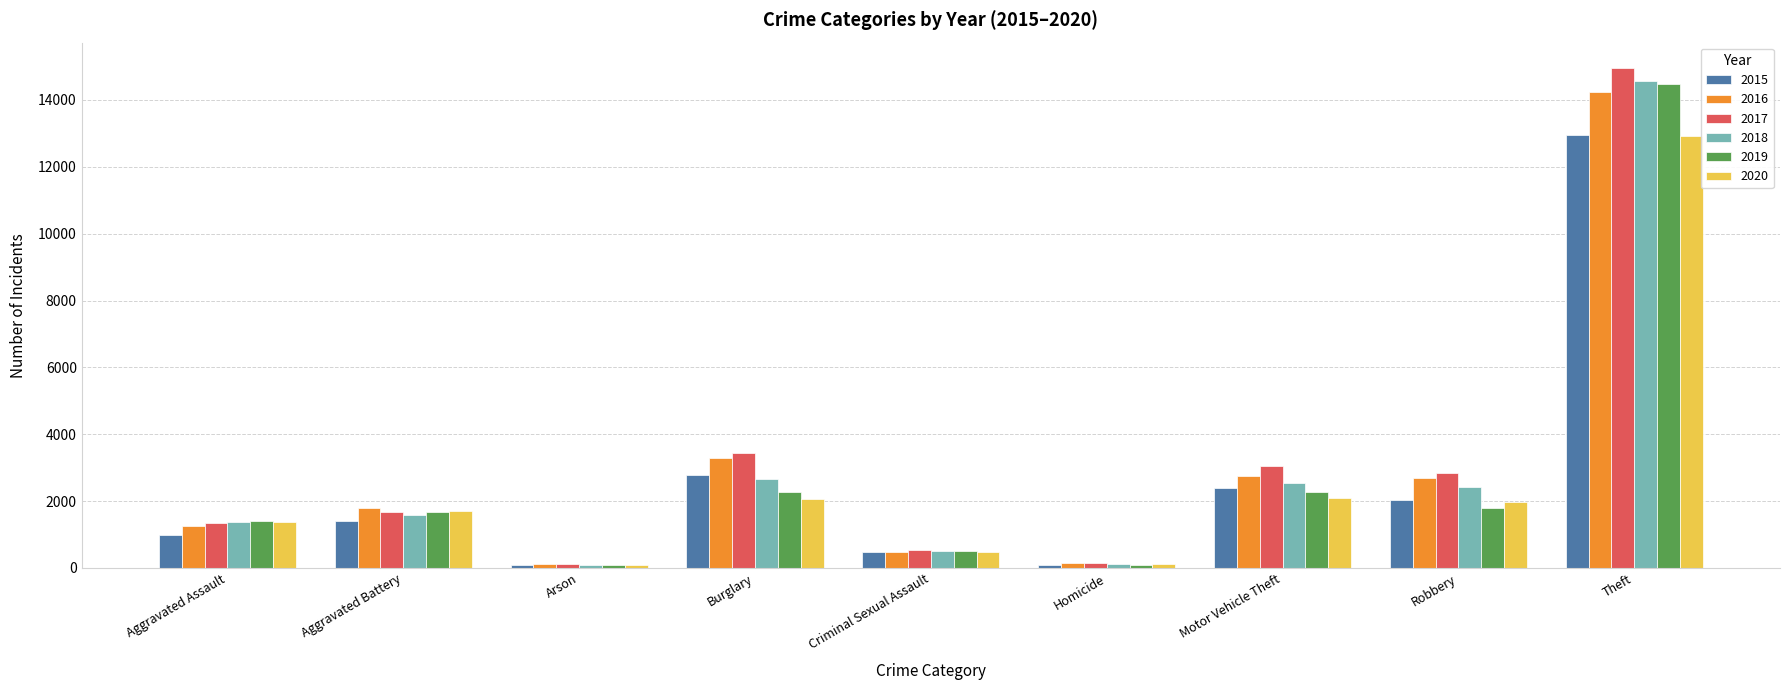

What is the value of the 2019 bar at the 1st from the left?

1393